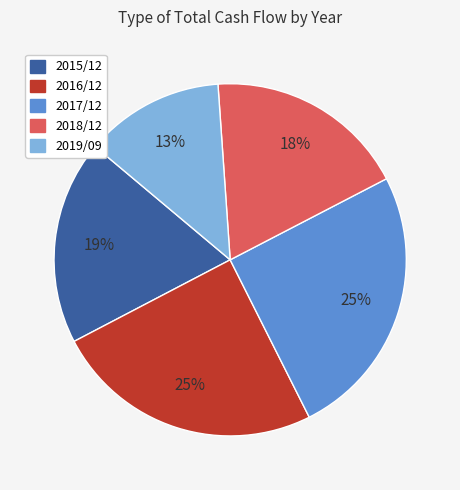

To the nearest percent, what is the combined percentage of 2015/12 and 2017/12?

44%